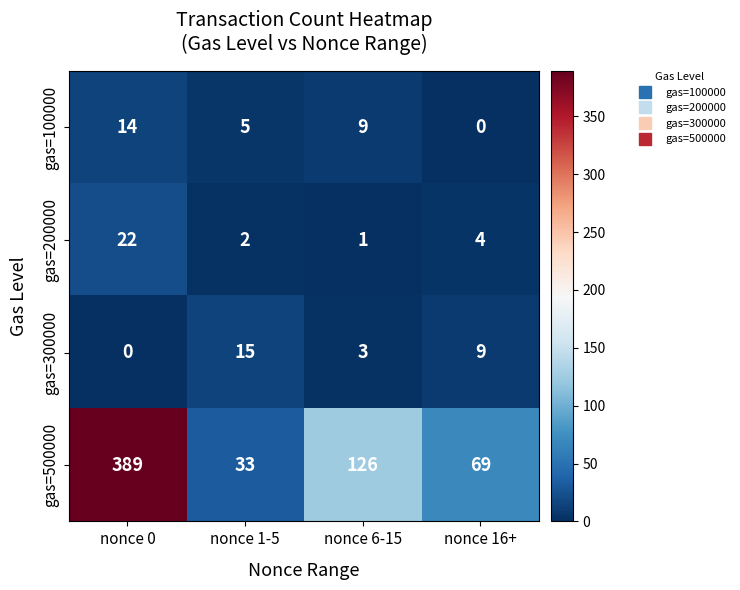

Which series changed the most between nonce 1-5 and nonce 6-15?

gas=500000